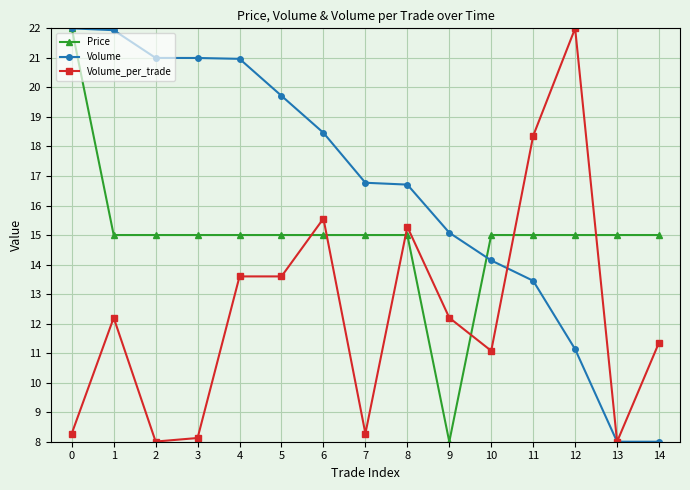

What is the value of the Volume_per_trade point at the 11th from the left?

11.1